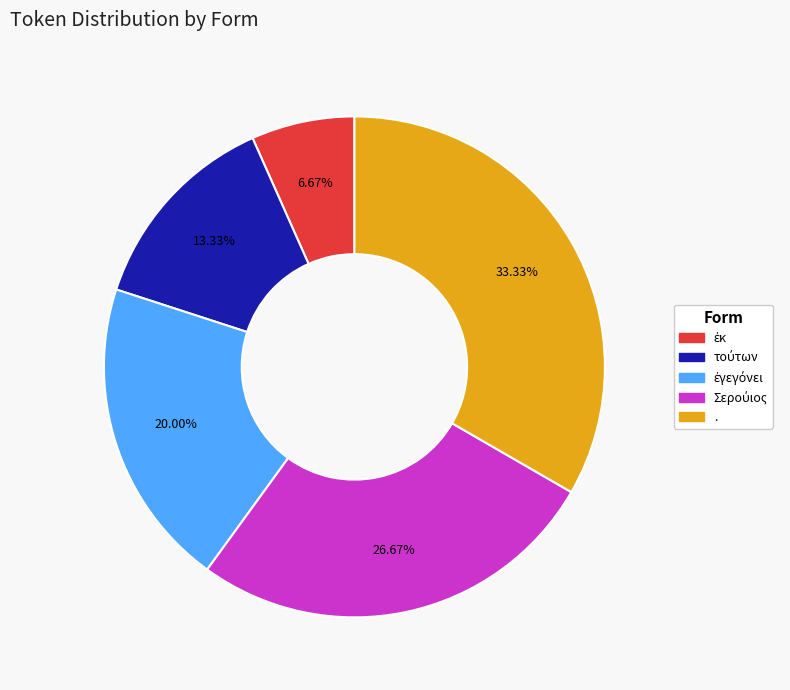

True or false: . accounts for 33% of the total.

True